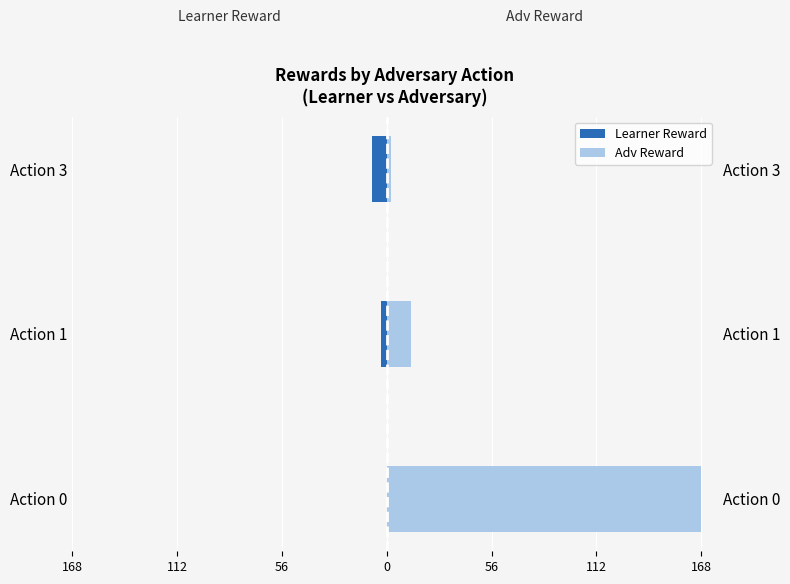

What are all the series names shown in the legend?

Learner Reward, Adv Reward